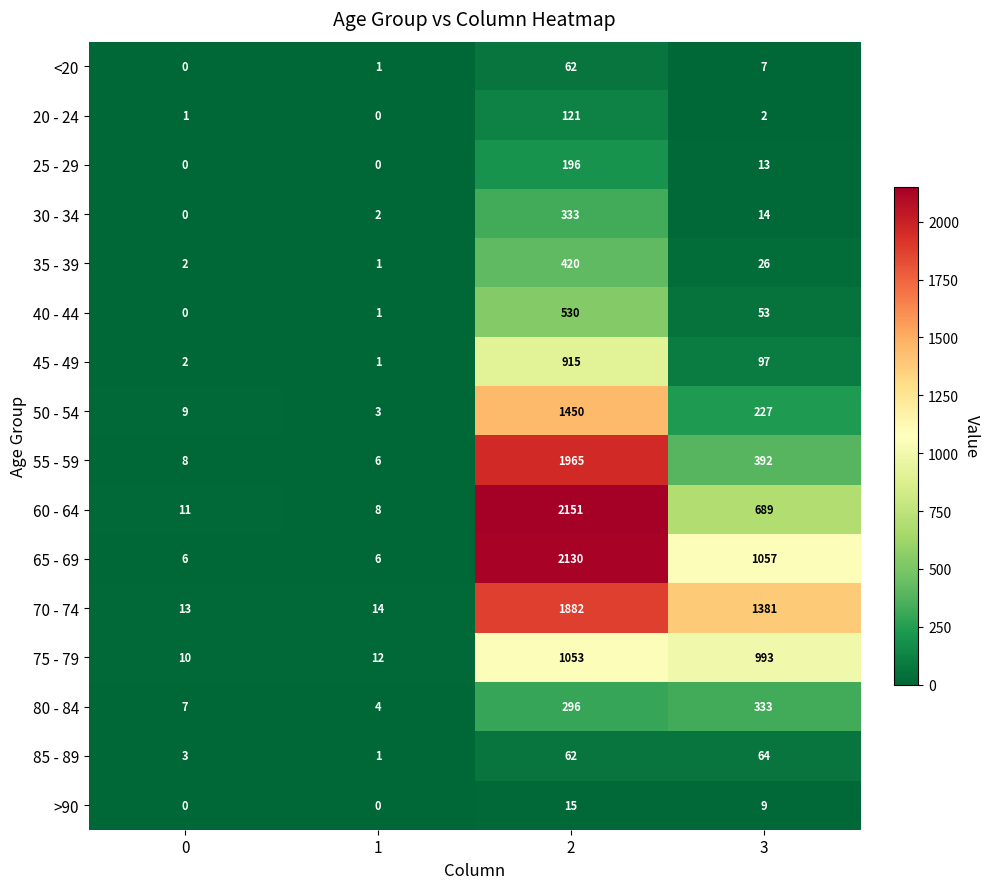

Which series changed the most between 1 and 2?

60 - 64